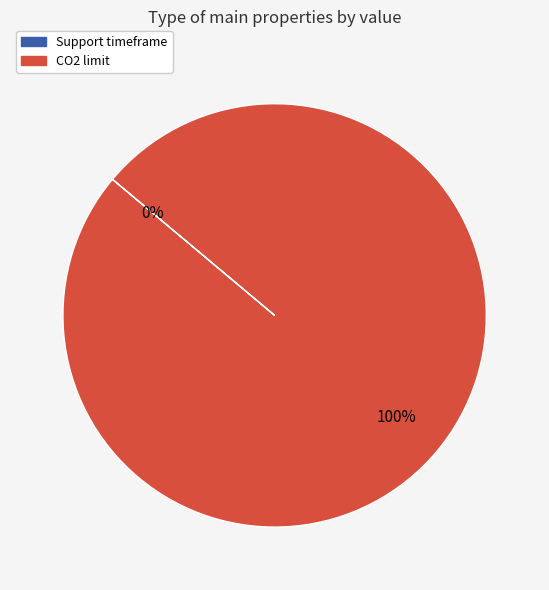

What is the largest slice in the pie chart?

CO2 limit